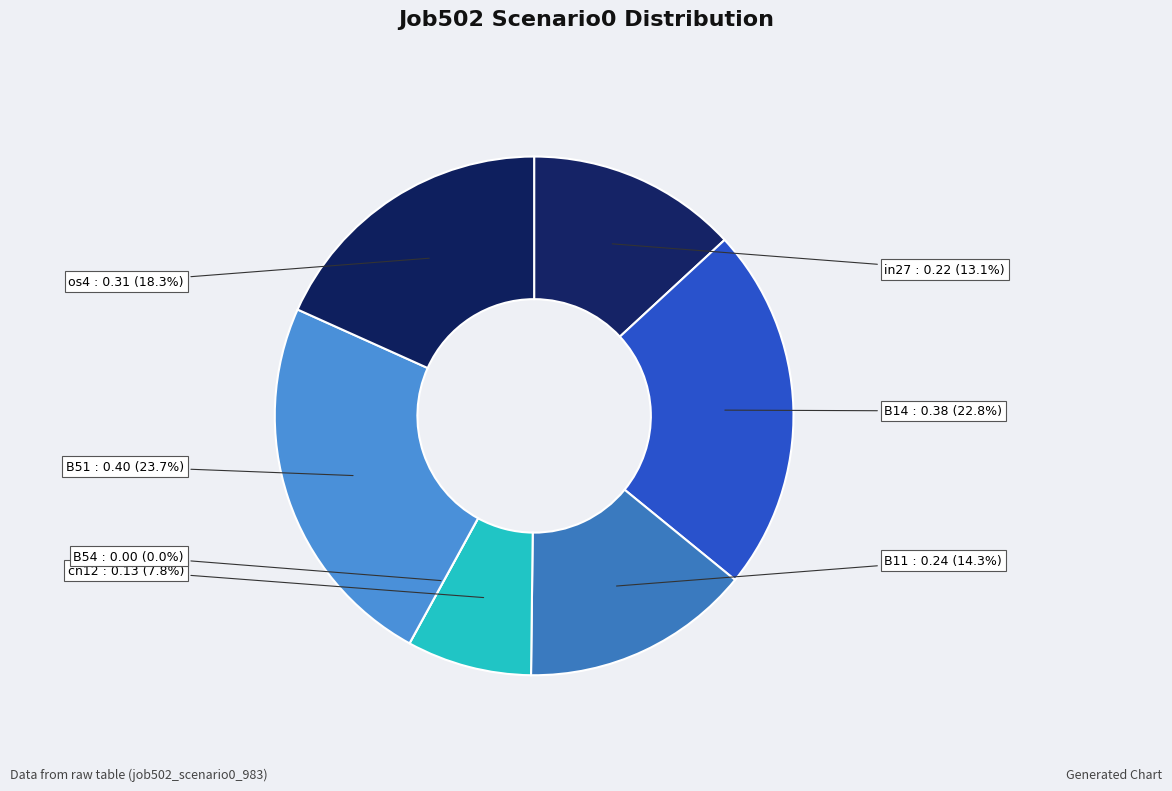

Is there any slice that represents more than half of the pie?

No